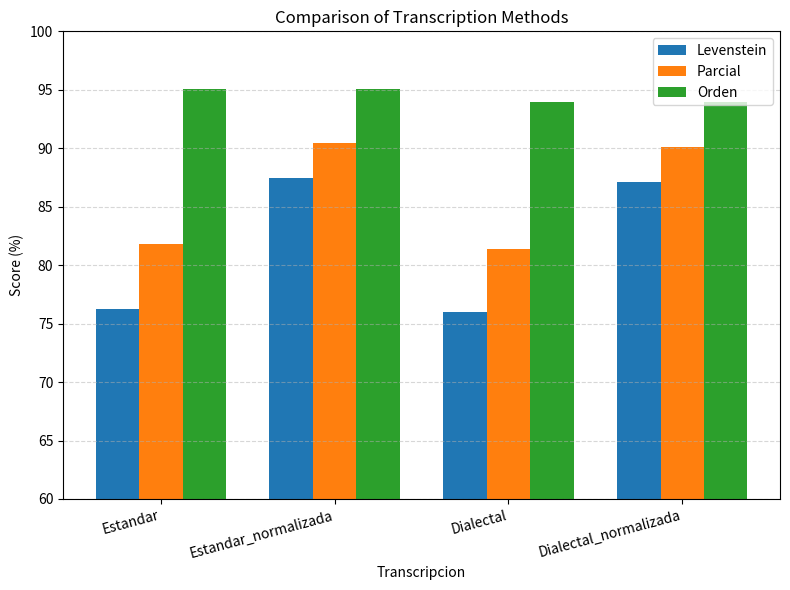

Is the value of Levenstein at Dialectal_normalizada greater than the value of Parcial at Estandar_normalizada?

No